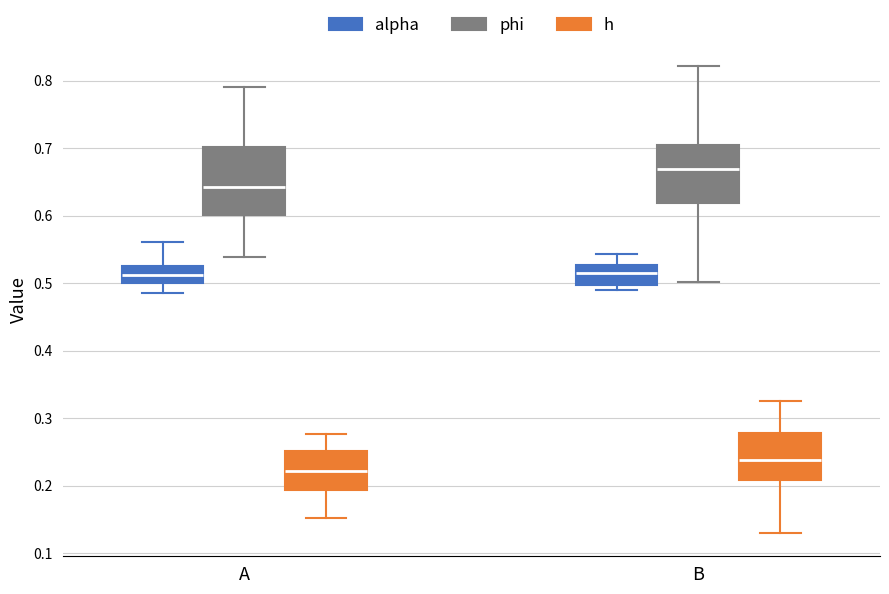

Reading left to right, read every box against the y-axis: the position of its median line, the range the box covers, and the ends of its whiskers. The values are not printed on the chart, so give them approximately, as read against the axis.

A (alpha): median 0.51, box 0.50 to 0.53, whiskers 0.49 to 0.56
A (phi): median 0.64, box 0.60 to 0.70, whiskers 0.54 to 0.79
A (h): median 0.22, box 0.19 to 0.25, whiskers 0.15 to 0.28
B (alpha): median 0.52, box 0.50 to 0.53, whiskers 0.49 to 0.54
B (phi): median 0.67, box 0.62 to 0.70, whiskers 0.50 to 0.82
B (h): median 0.24, box 0.21 to 0.28, whiskers 0.13 to 0.33